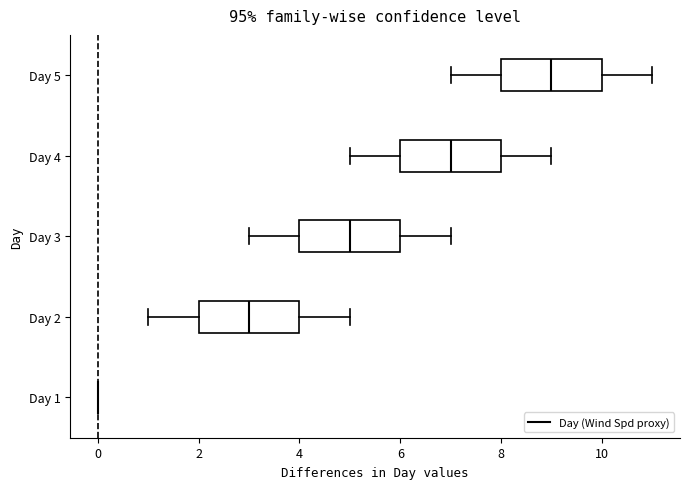

Reading bottom to top, read every box against the x-axis: the position of its median line, the range the box covers, and the ends of its whiskers. The values are not printed on the chart, so give them approximately, as read against the axis.

Day 1: box collapsed to a line at 0, whiskers 0 to 0
Day 2: median 3, box 2 to 4, whiskers 1 to 5
Day 3: median 5, box 4 to 6, whiskers 3 to 7
Day 4: median 7, box 6 to 8, whiskers 5 to 9
Day 5: median 9, box 8 to 10, whiskers 7 to 11